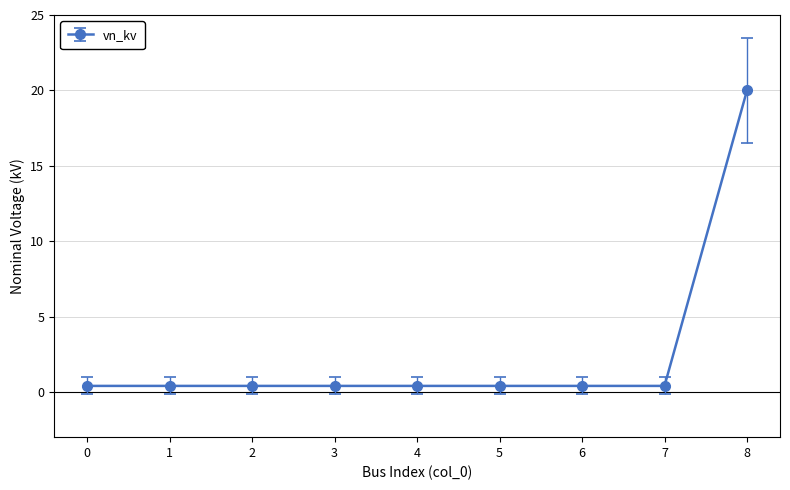

What is the difference between the maximum and minimum values?

19.6